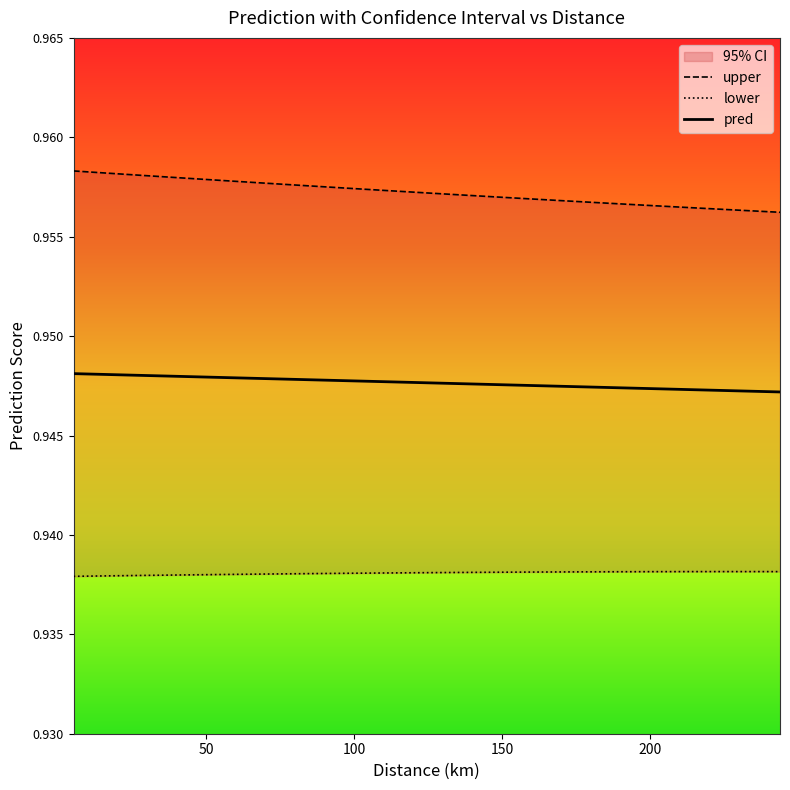

How many distinct data groups are displayed?

3